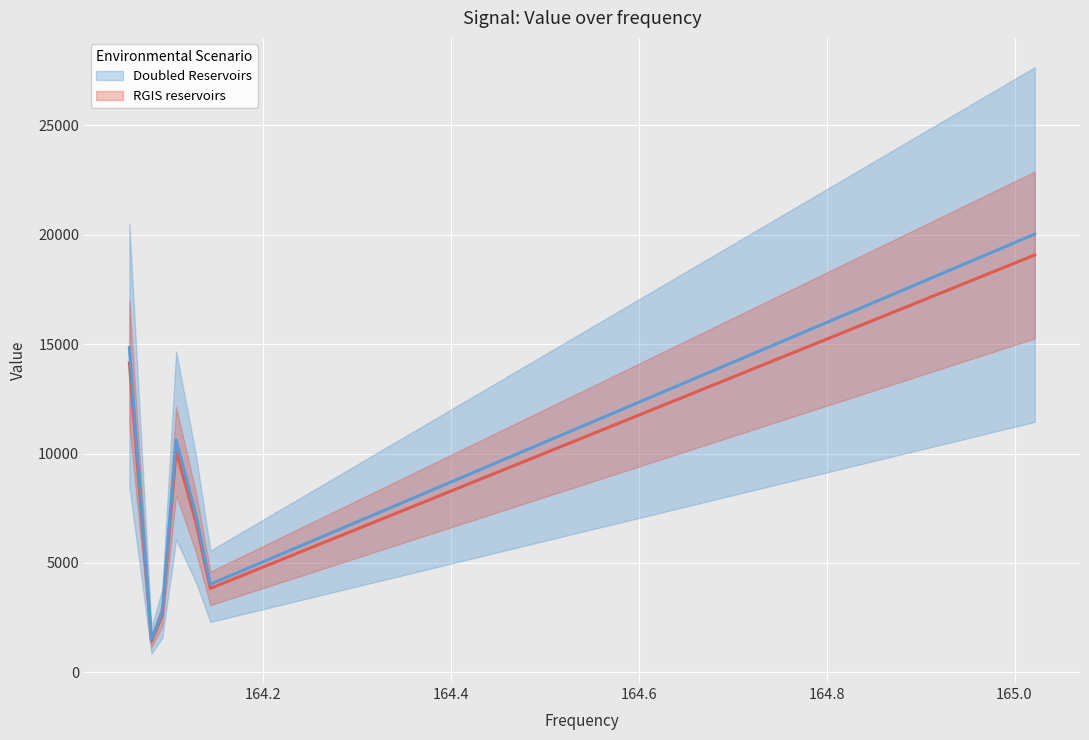

Which label corresponds to the smallest value in the chart?

164.08065795898438